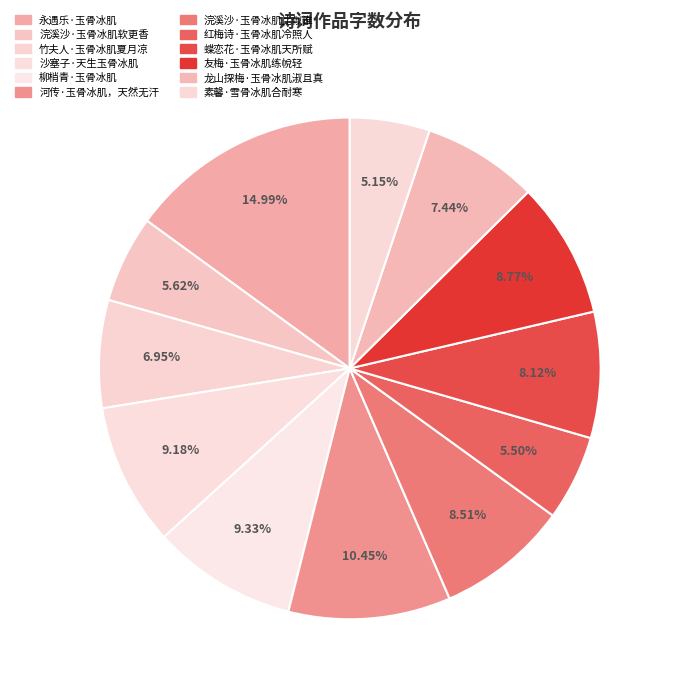

Is there a majority slice in this chart?

No